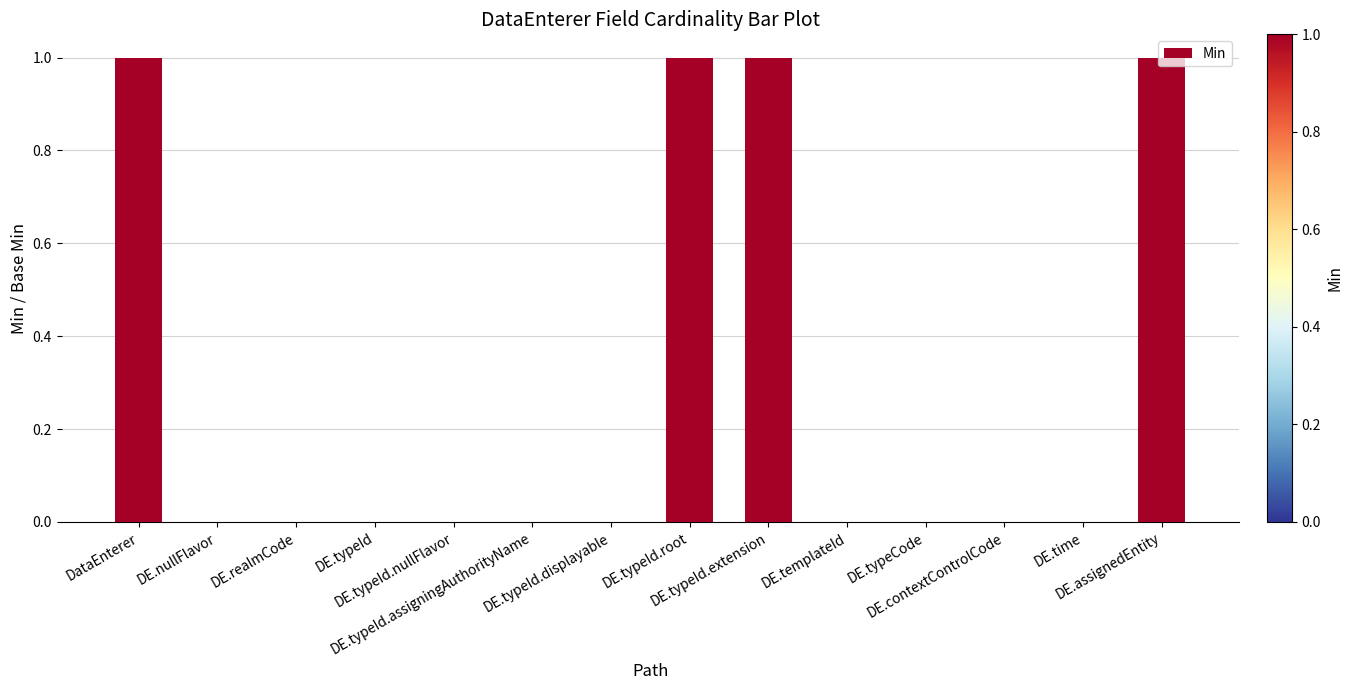

What is the sum of all values?

4